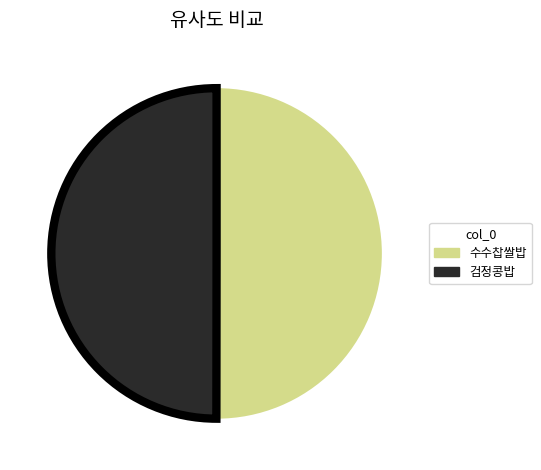

True or false: 수수찹쌀밥 accounts for 41% of the total.

False